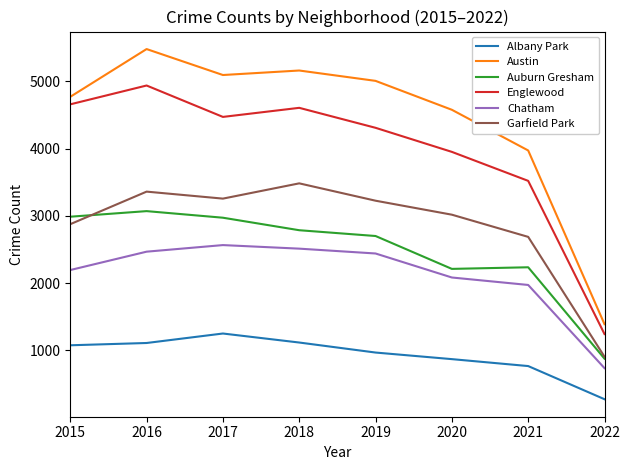

What is the difference between the maximum and minimum values in the Albany Park series?

977